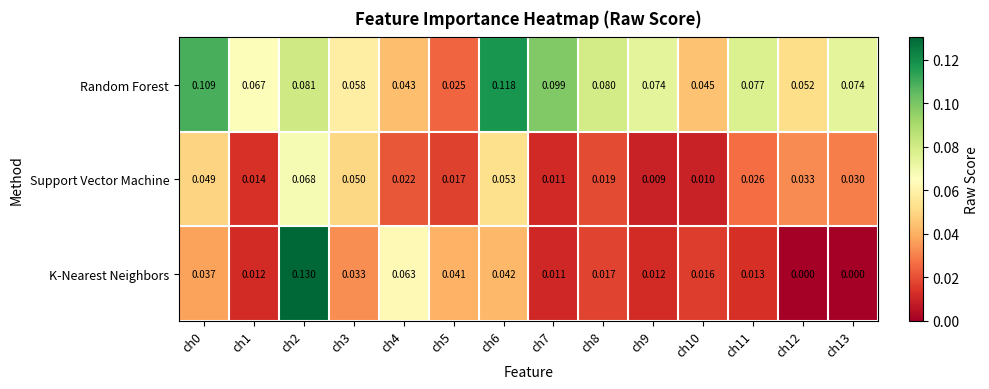

Rank the series by their maximum value, from lowest to highest.

Support Vector Machine, Random Forest, K-Nearest Neighbors